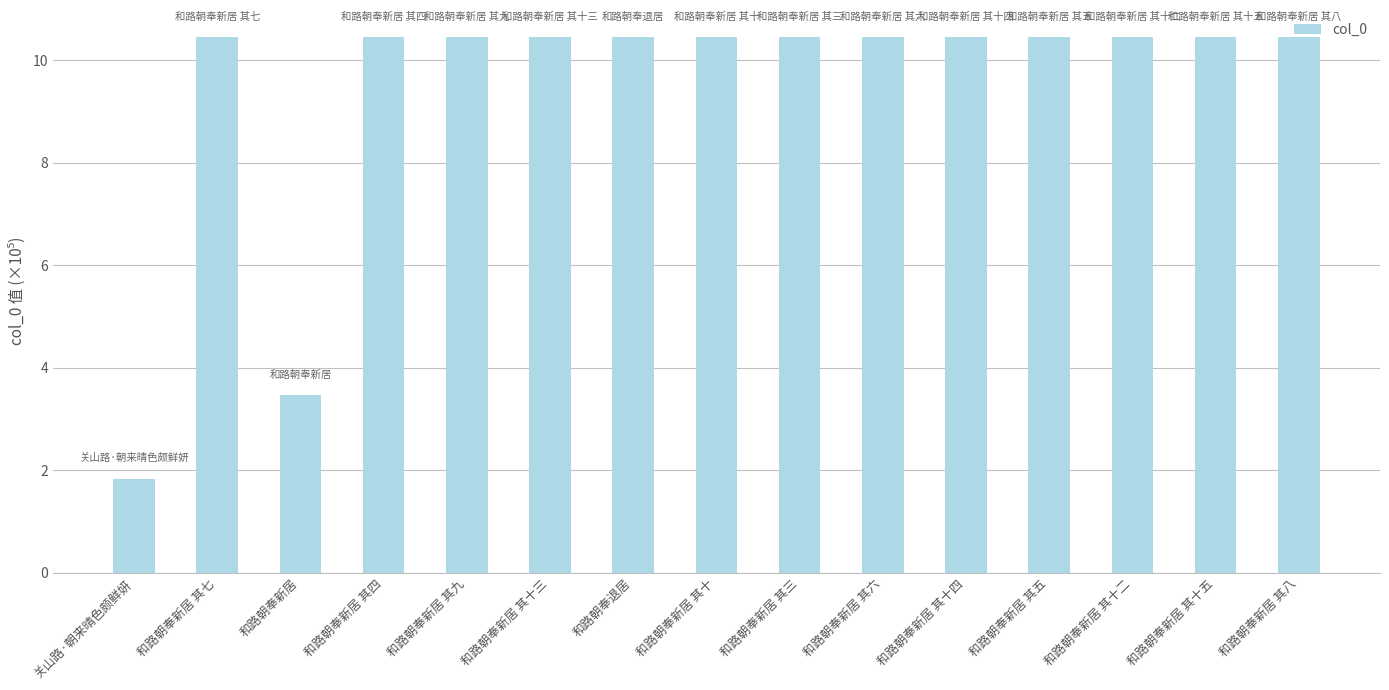

Are the bars horizontal?

No